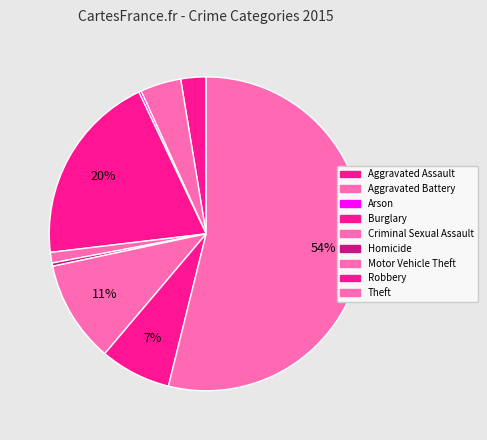

Rank the categories by value from lowest to highest.

Arson, Homicide, Criminal Sexual Assault, Aggravated Assault, Aggravated Battery, Robbery, Motor Vehicle Theft, Burglary, Theft